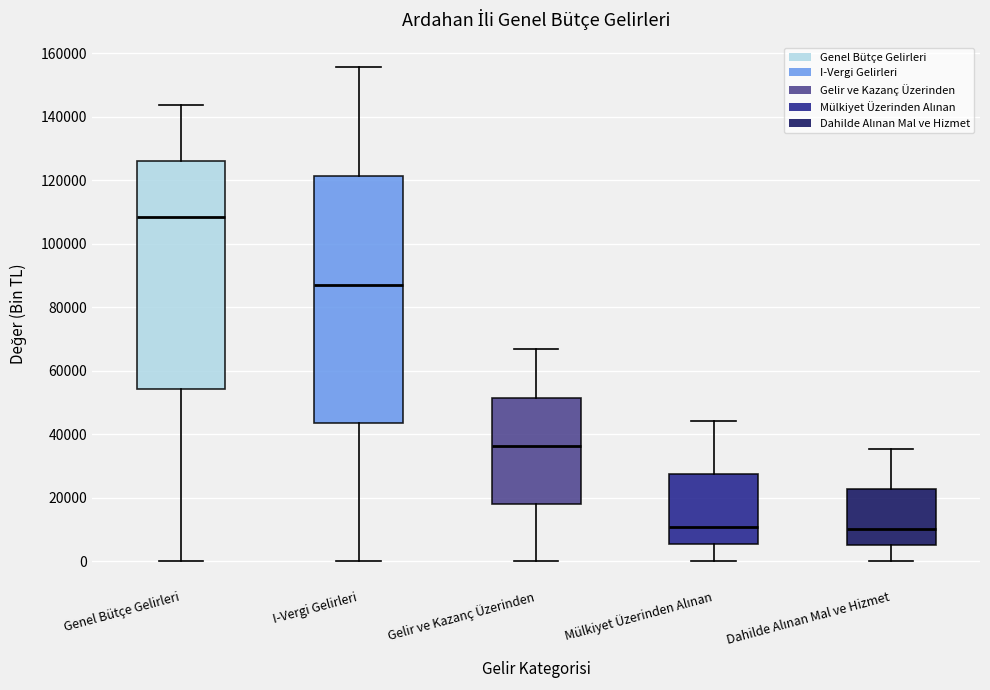

Where is the upper edge of the box for Dahilde Alınan Mal ve Hizmet on the y-axis? The values are not printed on the chart, so give them approximately, as read against the axis.

22000